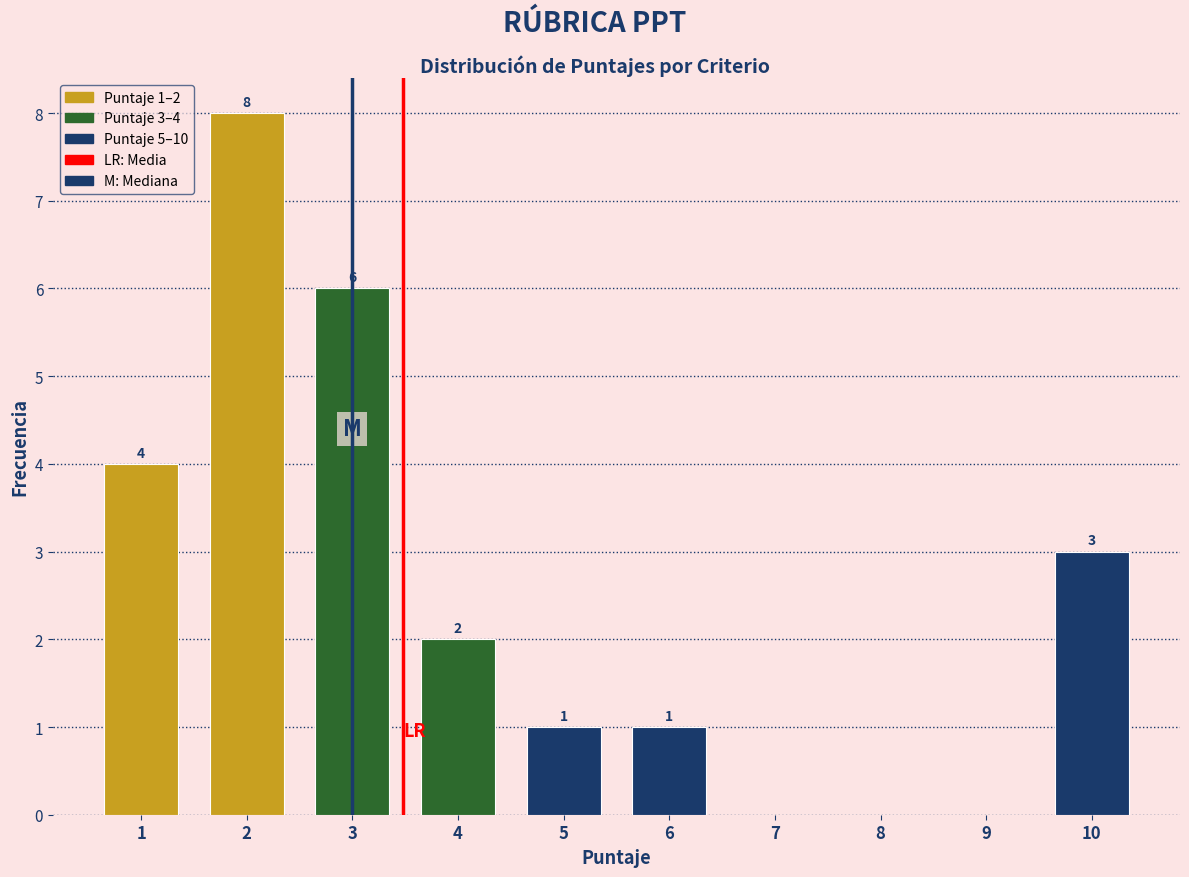

Which range on the x-axis has the tallest bar?

1.5 to 2.5